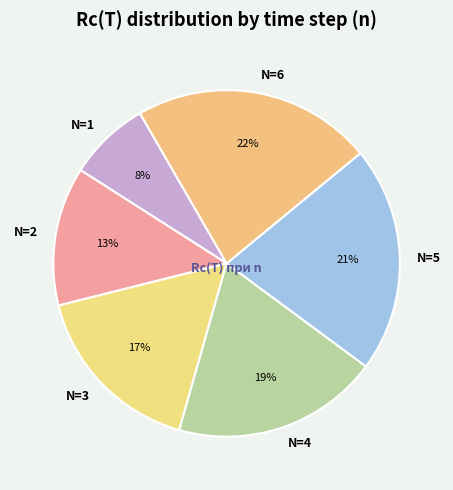

Combined, do N=1 and N=5 account for over 50%?

No